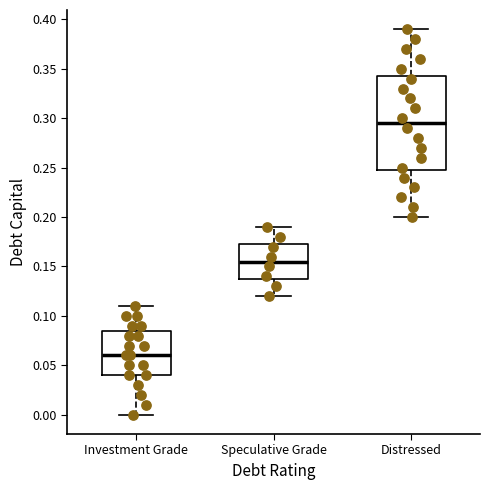

Reading left to right, read every box against the y-axis: the position of its median line, the range the box covers, and the ends of its whiskers. The values are not printed on the chart, so give them approximately, as read against the axis.

Investment Grade: median 0.060, box 0.040 to 0.085, whiskers 0.000 to 0.110
Speculative Grade: median 0.155, box 0.140 to 0.175, whiskers 0.120 to 0.190
Distressed: median 0.295, box 0.250 to 0.345, whiskers 0.200 to 0.390